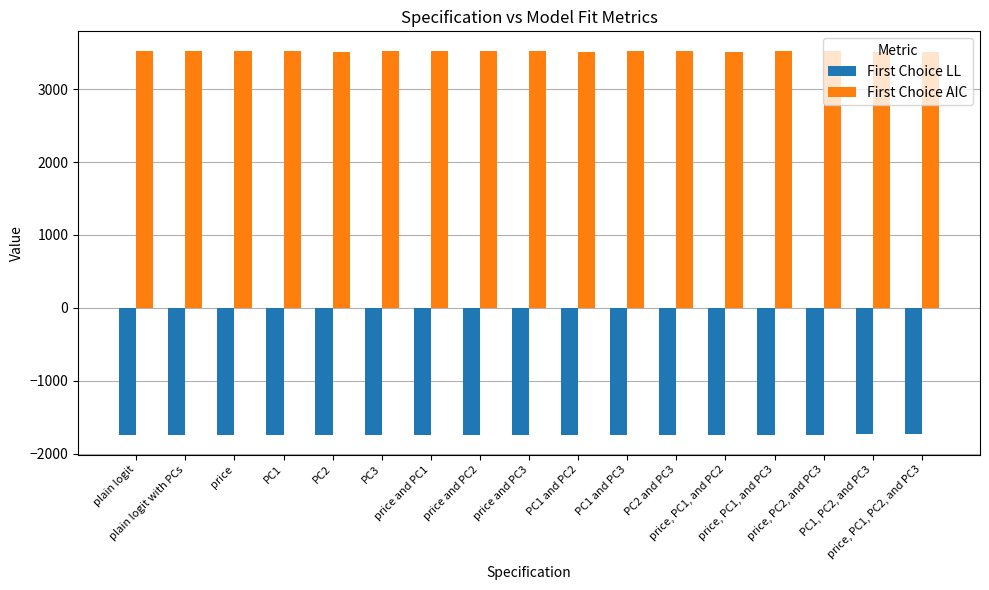

The value of First Choice LL at PC2 is -1743.2. True or false?

True